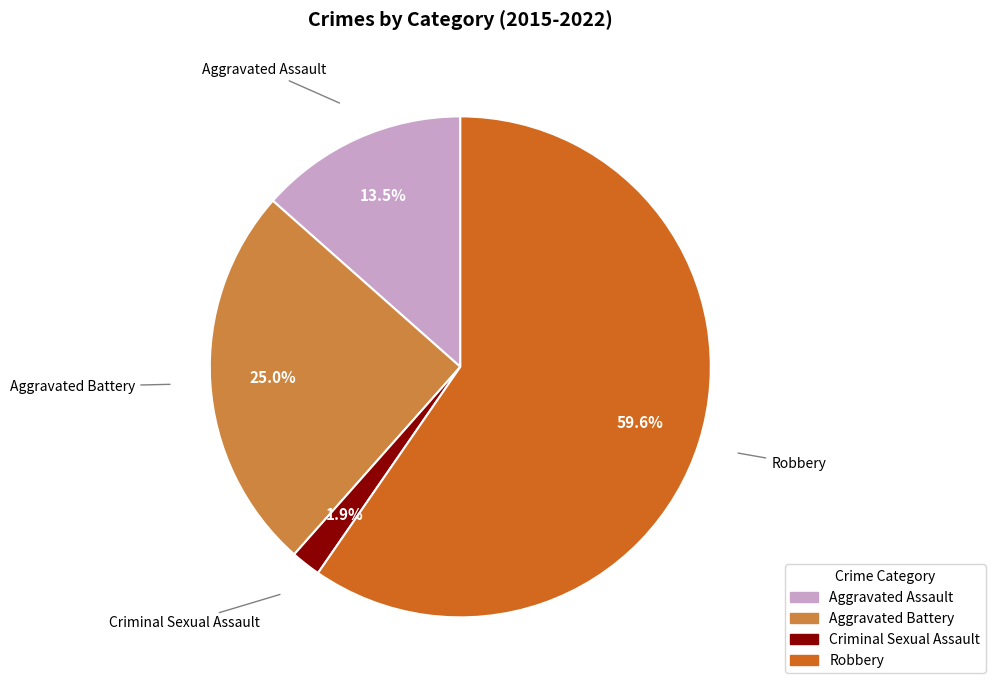

Between Aggravated Assault and Robbery, which is larger?

Robbery